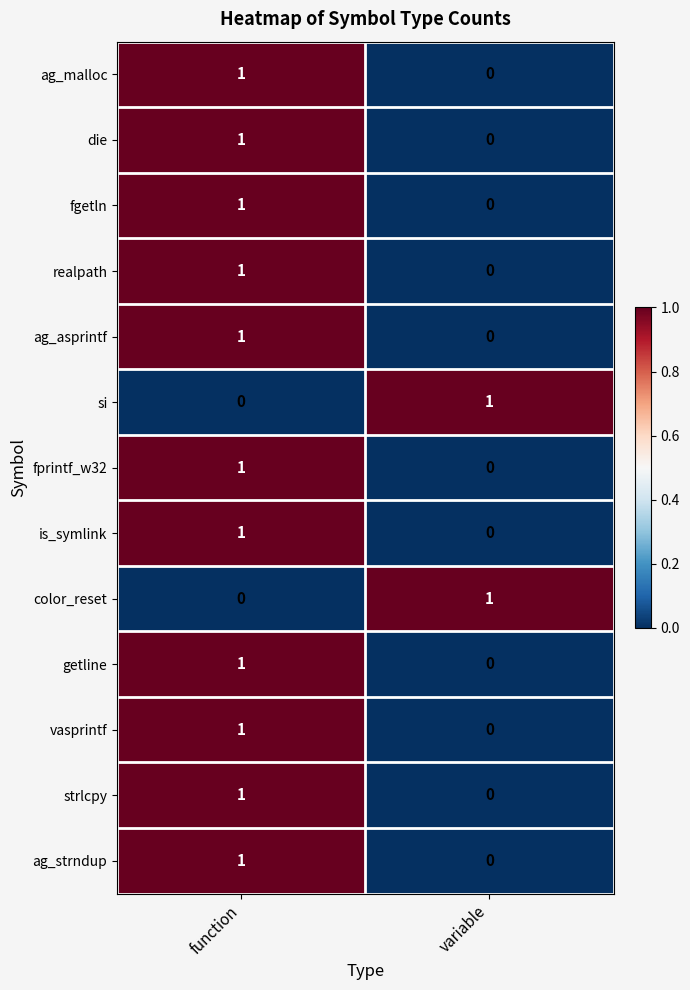

Count the number of categories in the chart.

2